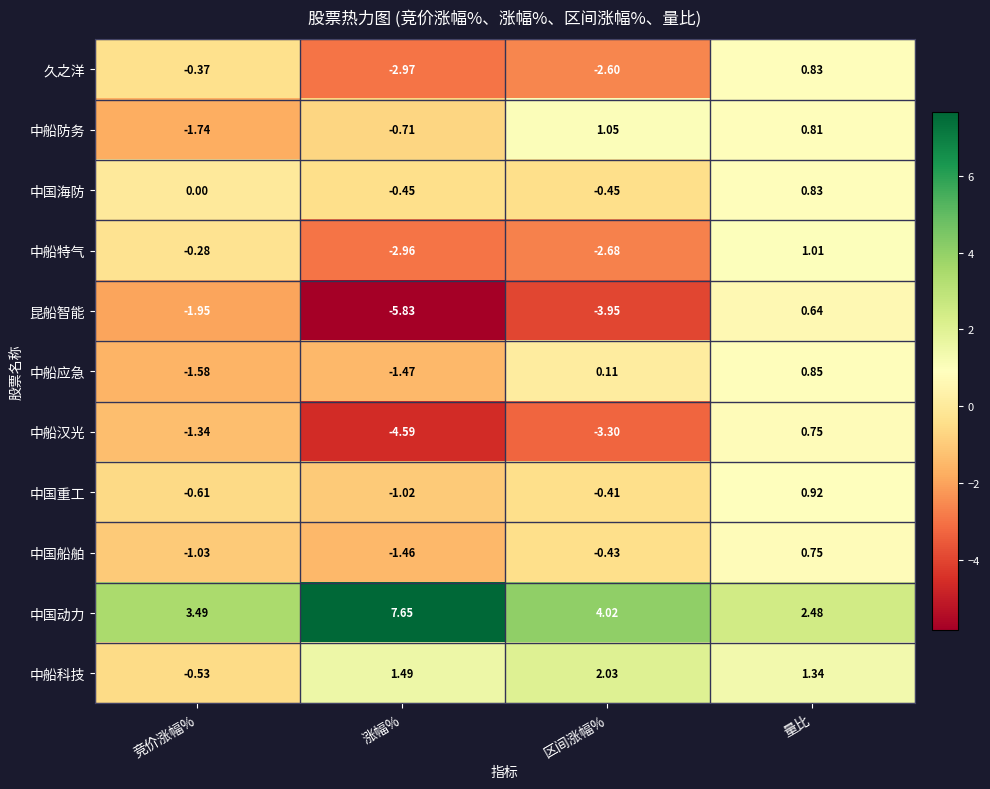

At which label is 久之洋 closest to -1?

竞价涨幅%